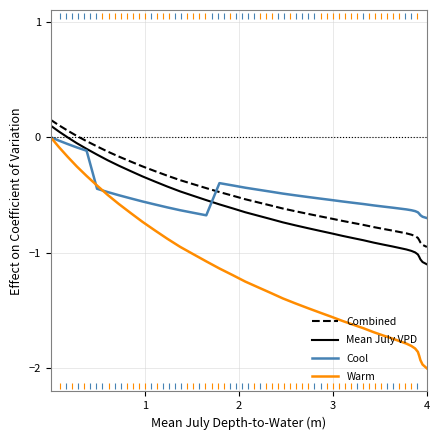

Which series has the widest spread of values?

Warm